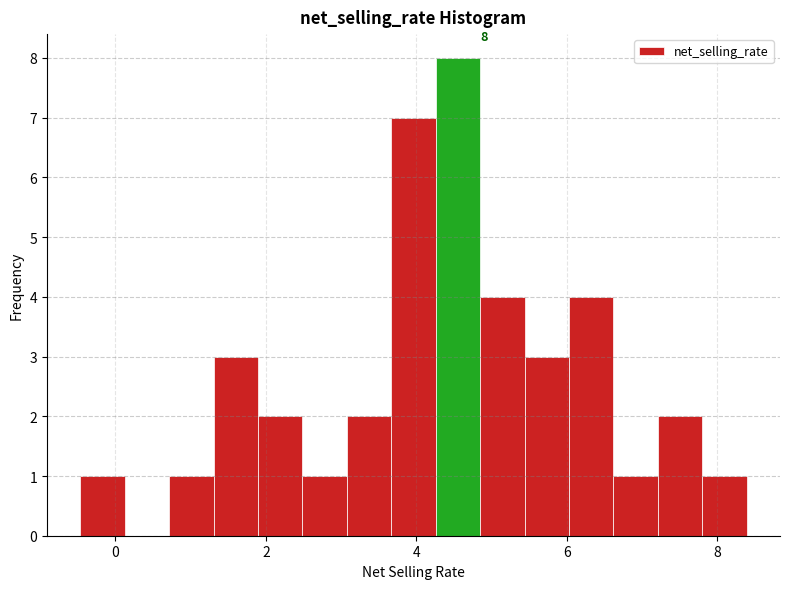

Around what value on the x-axis is the tallest bar? Give the approximate position of its centre, as read against the axis.

4.6